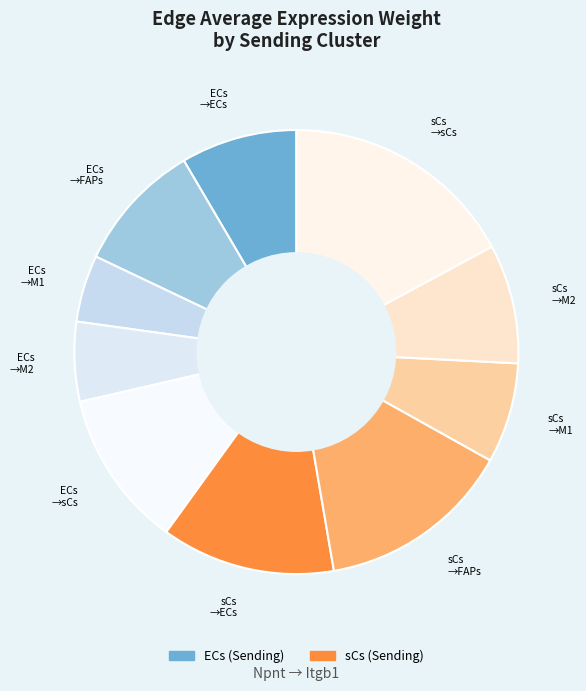

Which category has the smallest portion of the pie?

ECs →M1